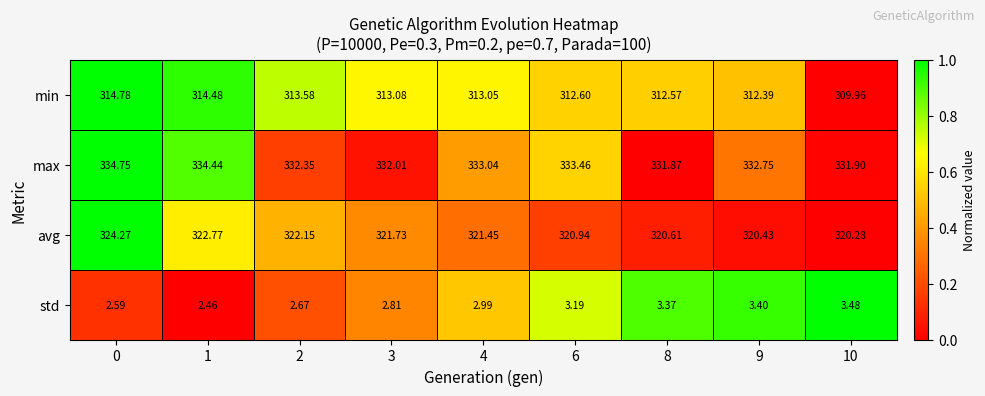

At 0, list the series in order from largest to smallest.

max, avg, min, std